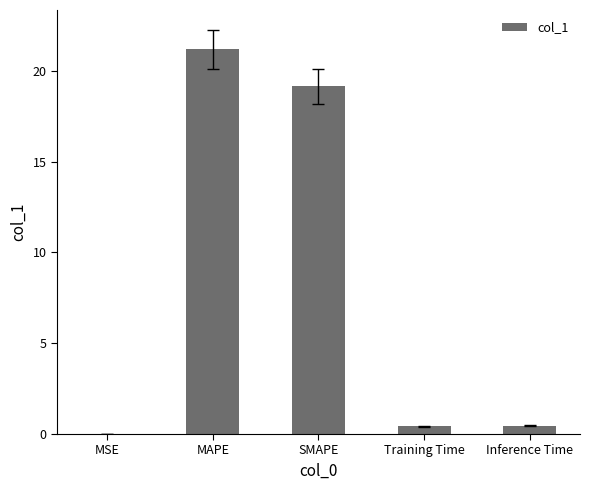

Where is the data nearest to the value 10?

SMAPE